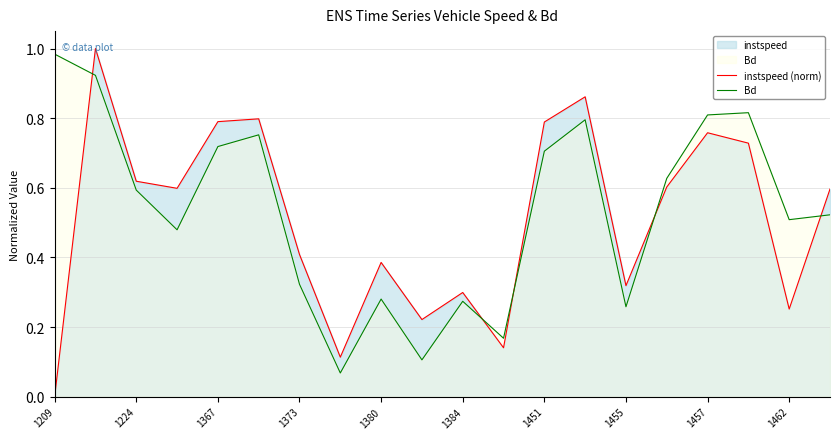

How many distinct data groups are displayed?

2